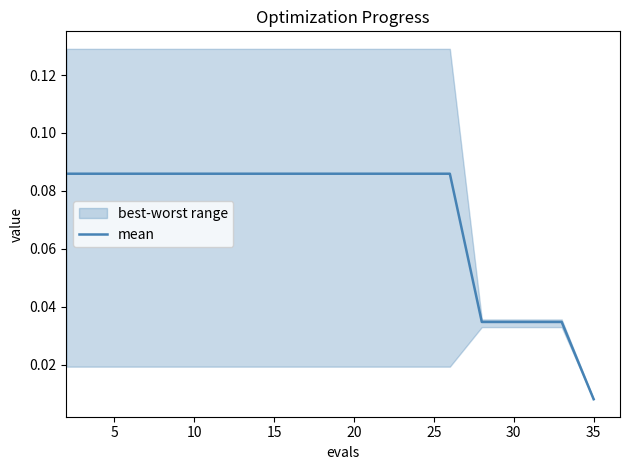

Is this an area chart (filled region under the line)?

No